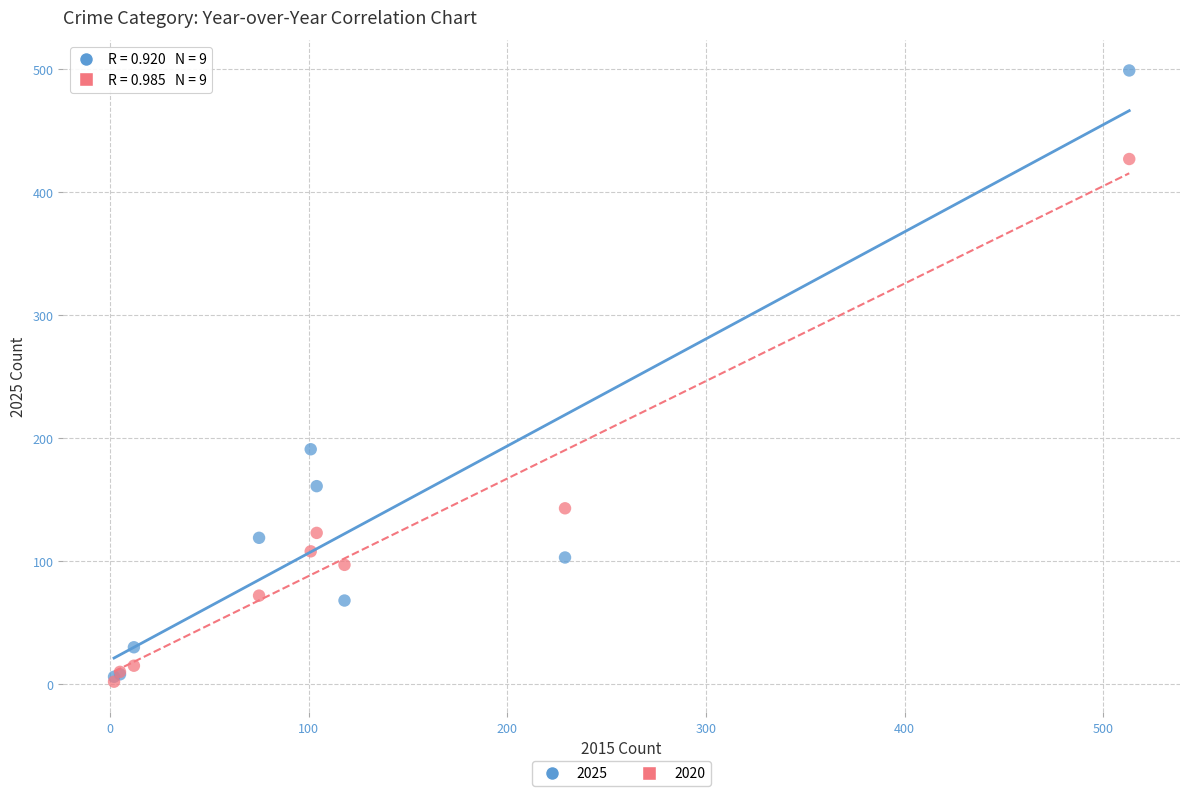

Across all series, what Y value is closest to 250?

191